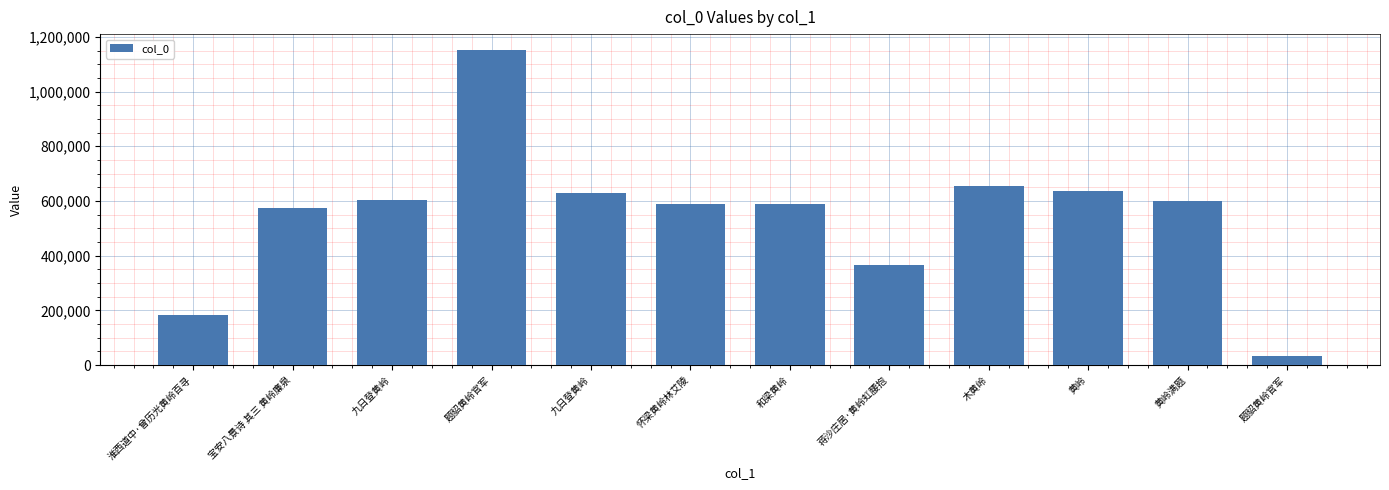

What is the ratio of the value at 淮西道中·曾历光黄岭百寻 to the value at 蒋沙庄居·黄岭虹腰抱?

0.5